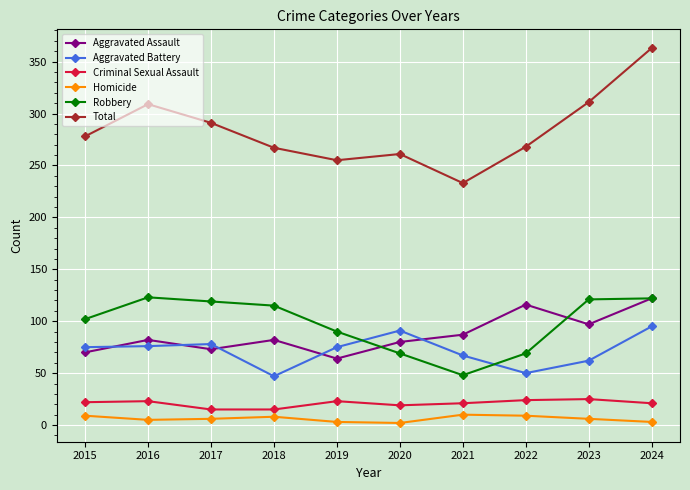

At which category is the sum across all series the highest?

2024